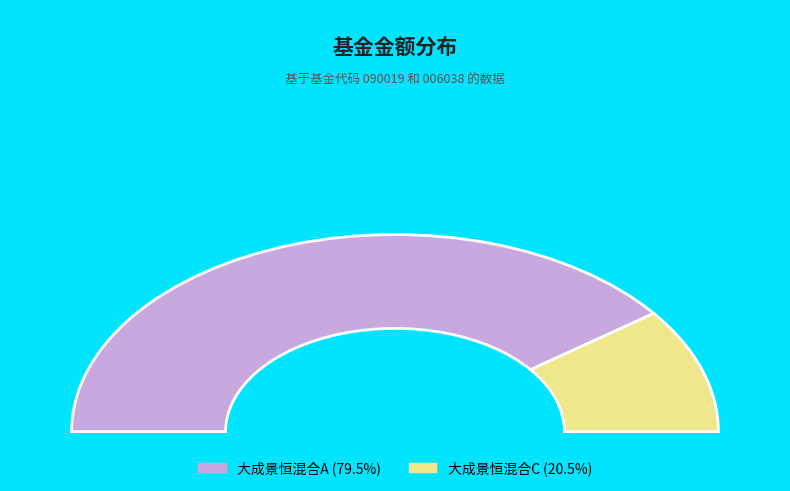

Does any single category account for the majority?

Yes